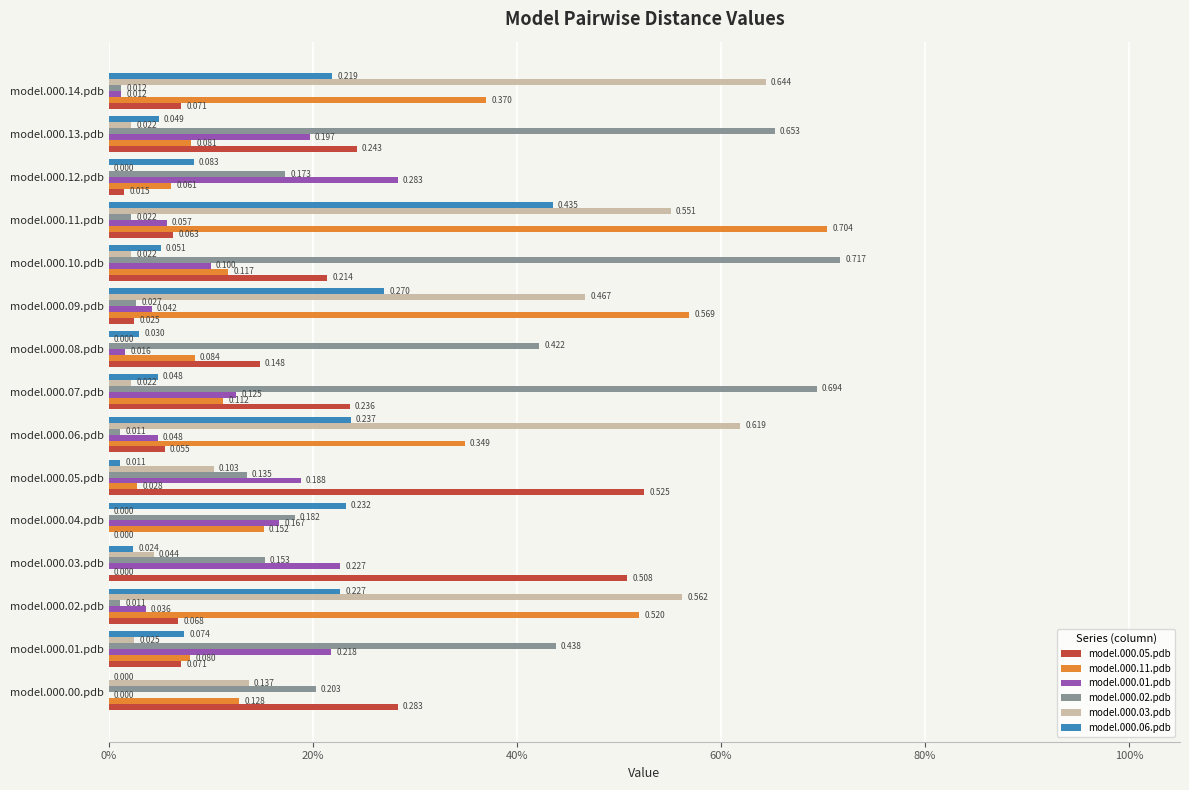

Rank the series by their maximum value, from lowest to highest.

model.000.01.pdb, model.000.06.pdb, model.000.05.pdb, model.000.03.pdb, model.000.11.pdb, model.000.02.pdb